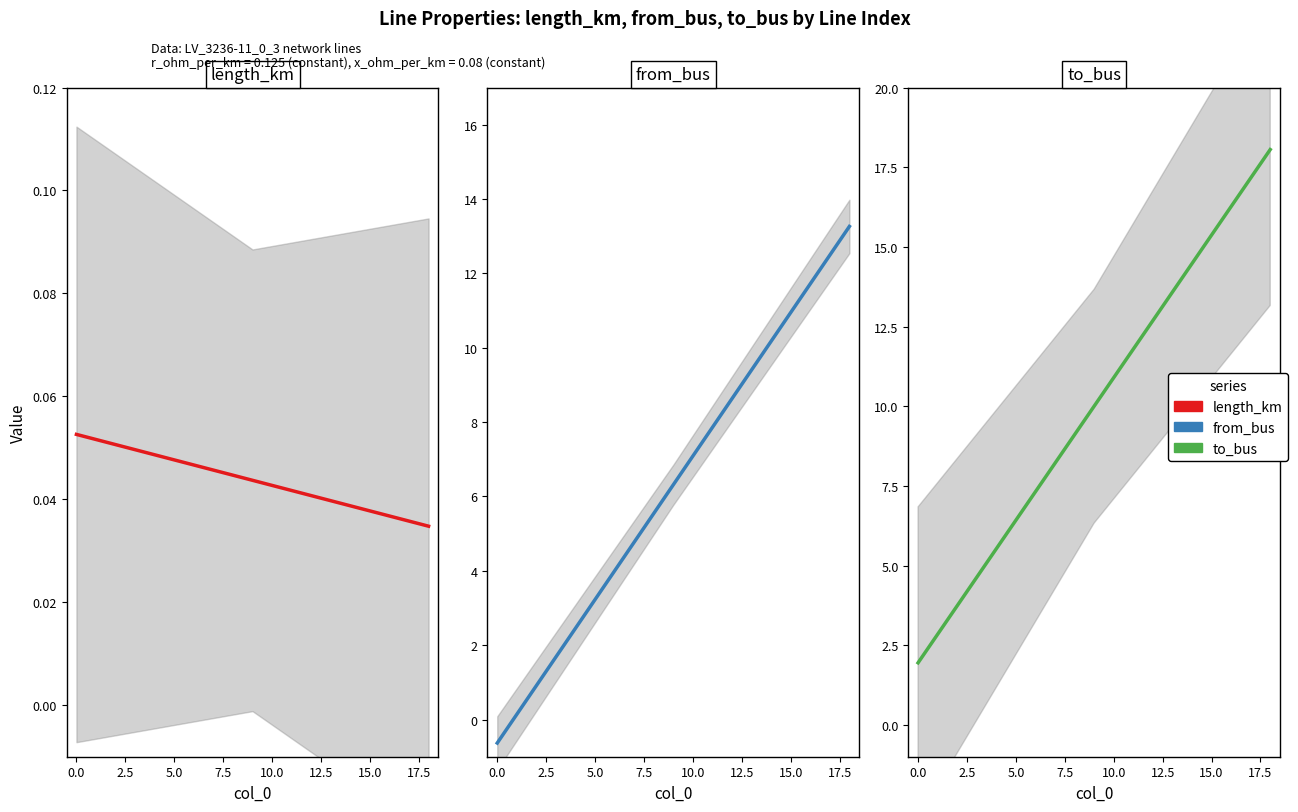

What is the sum of the length_km values at 2.5 and 15?

0.1